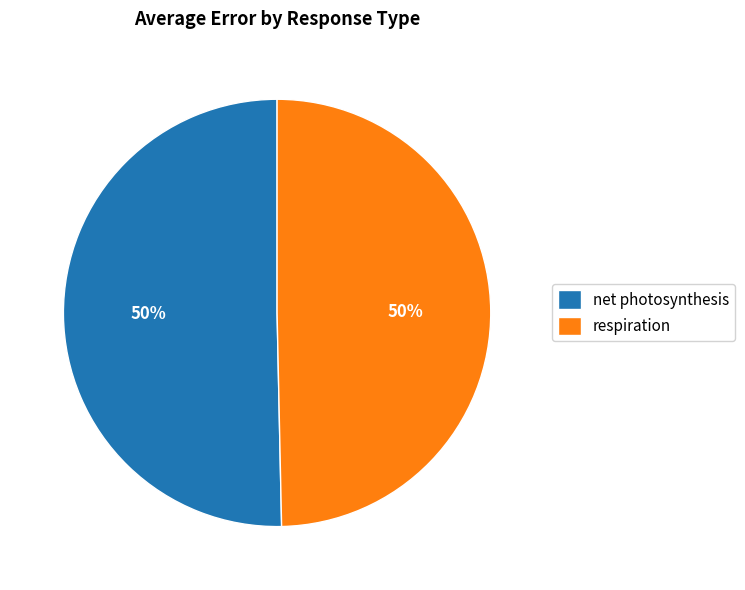

Approximately how many times larger is the value at respiration compared to net photosynthesis?

1.0